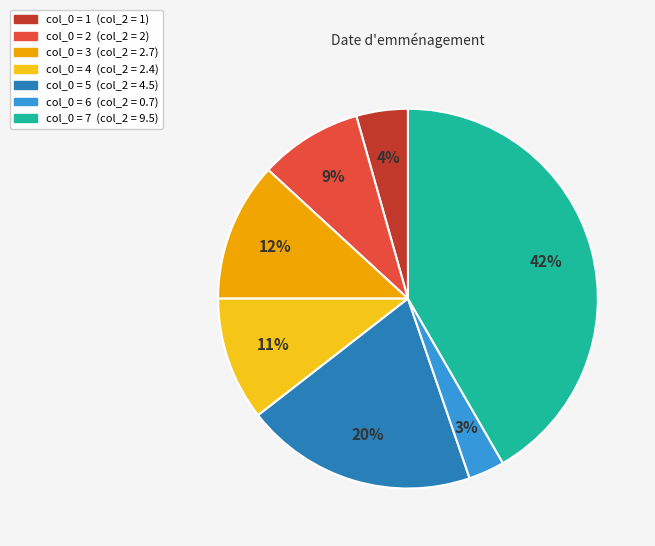

Is there a majority slice in this chart?

No